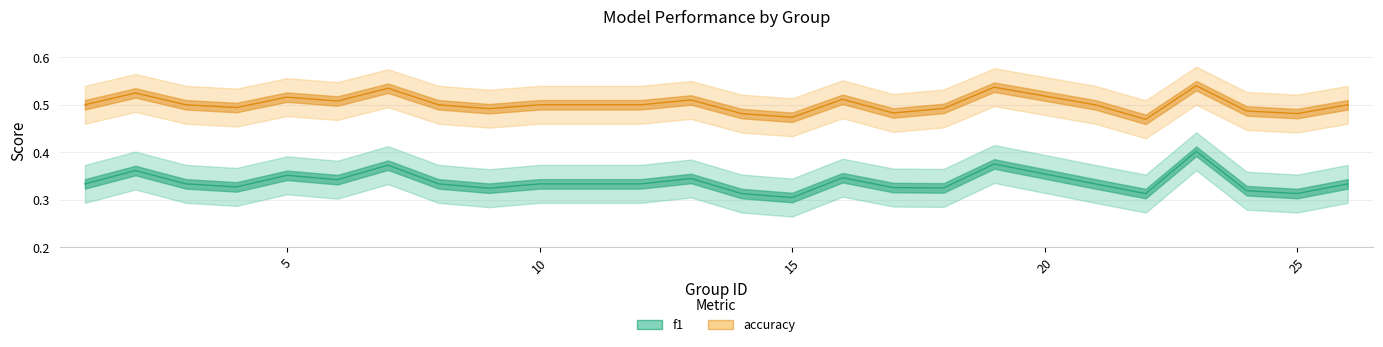

At 7, list the series in order from smallest to largest.

f1, accuracy